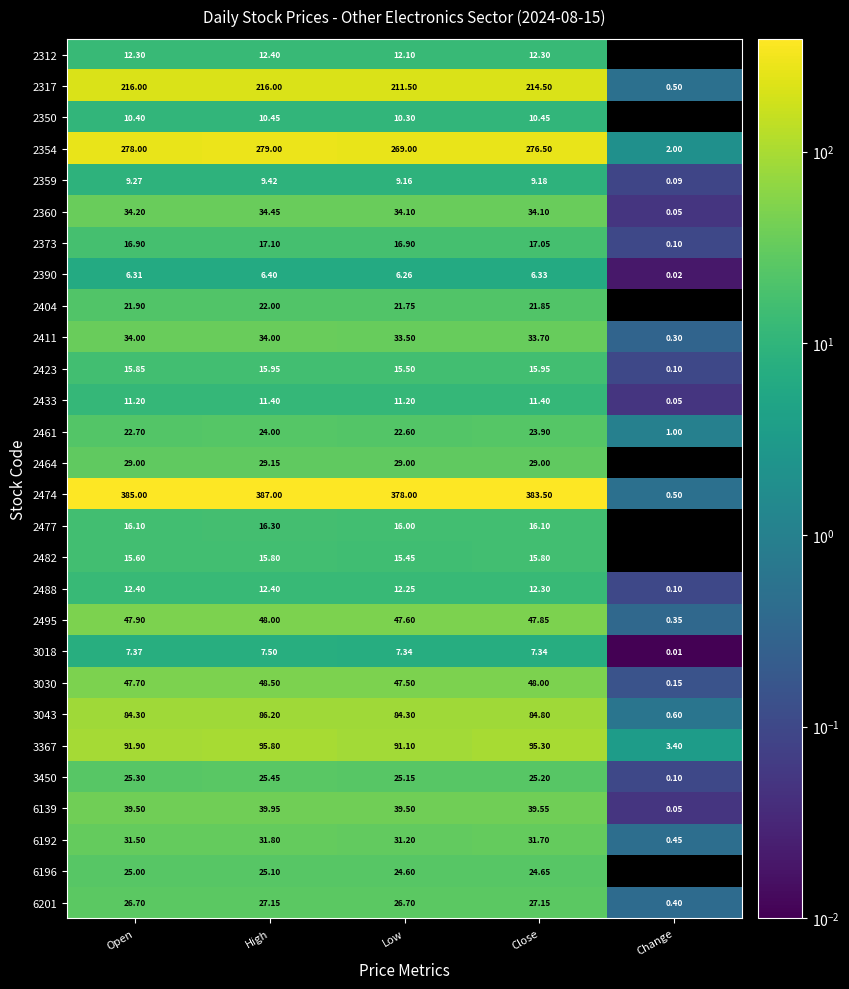

Is it true that 2482 equals 6.0 at Low?

False